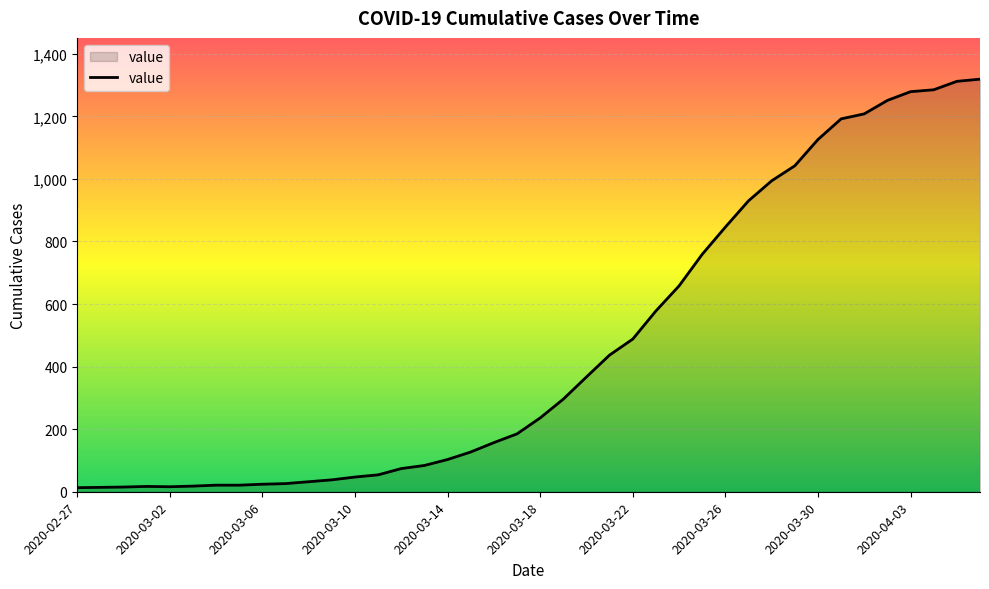

What is the difference between the maximum and minimum values?

1306